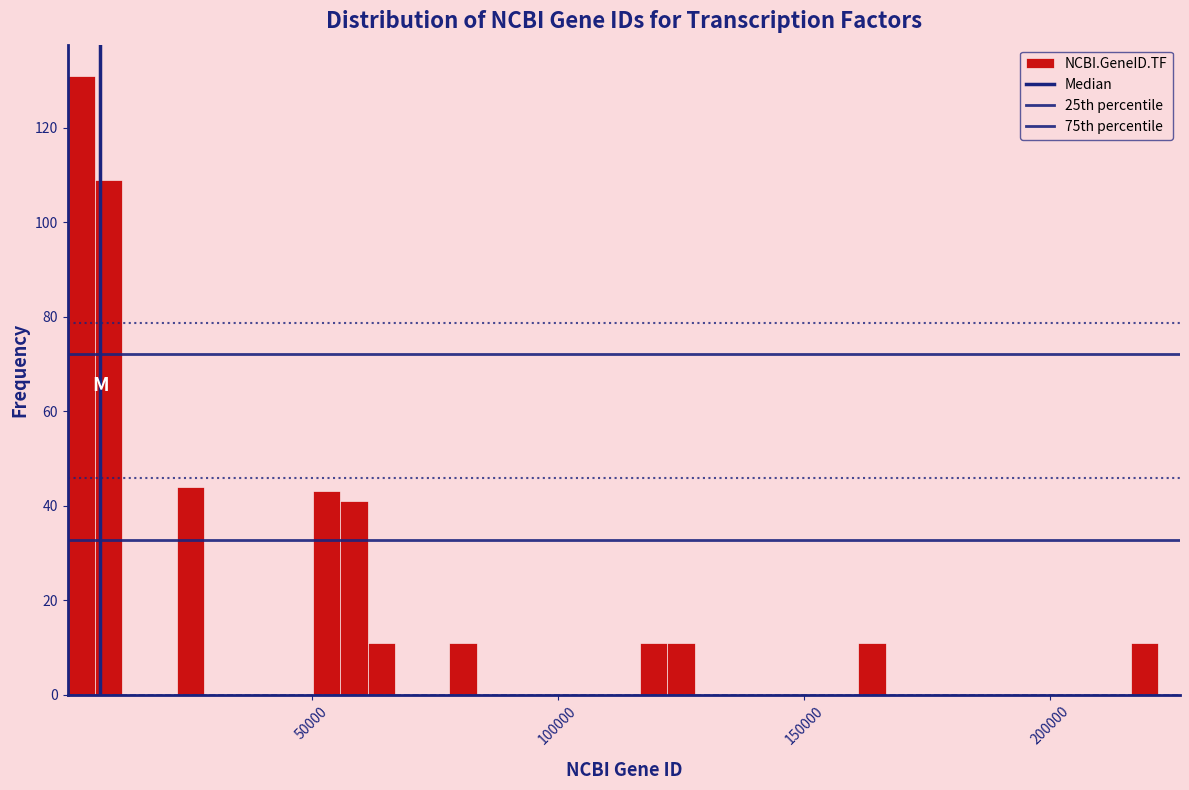

Read against the x-axis, roughly where is the centre of the tallest bar?

5000